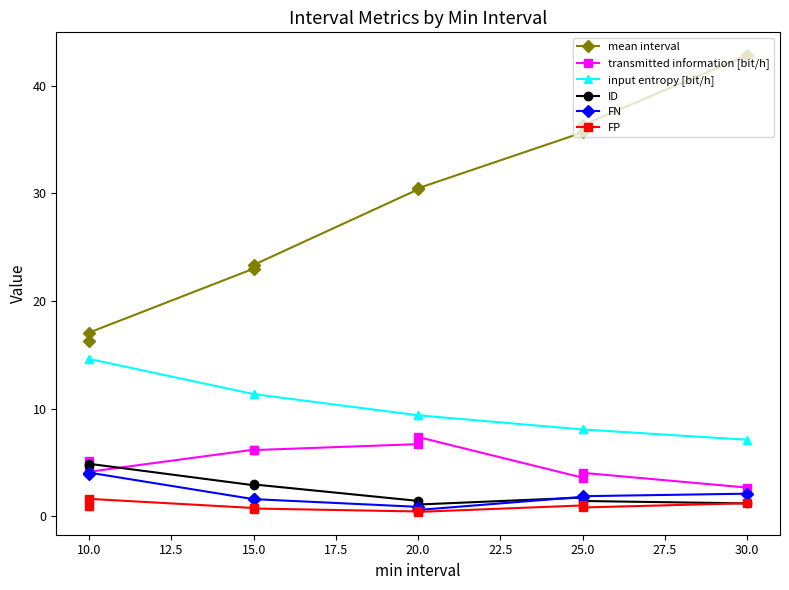

True or false: mean interval has more than 1 points higher than both neighbors.

False